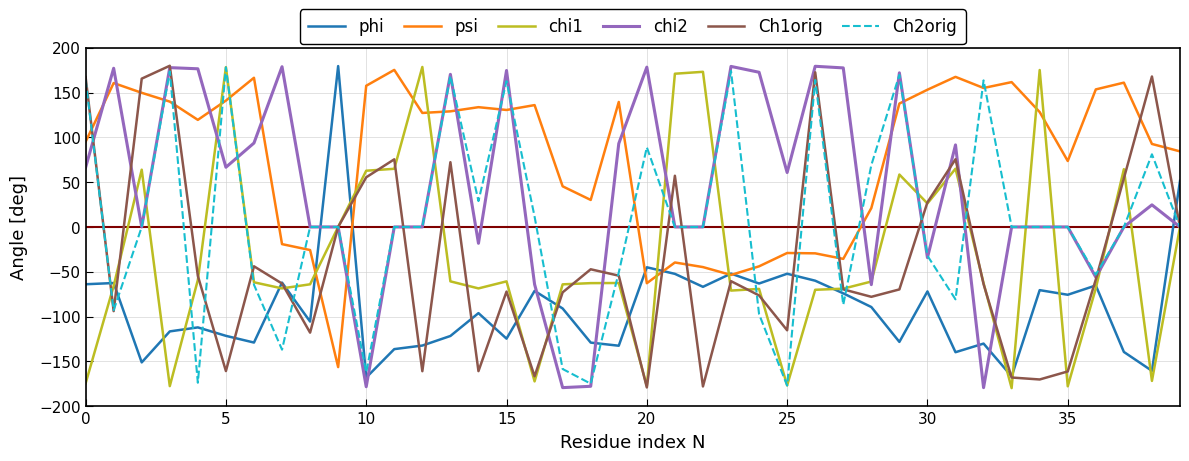

What is the minimum value for Ch2orig?

-177.0